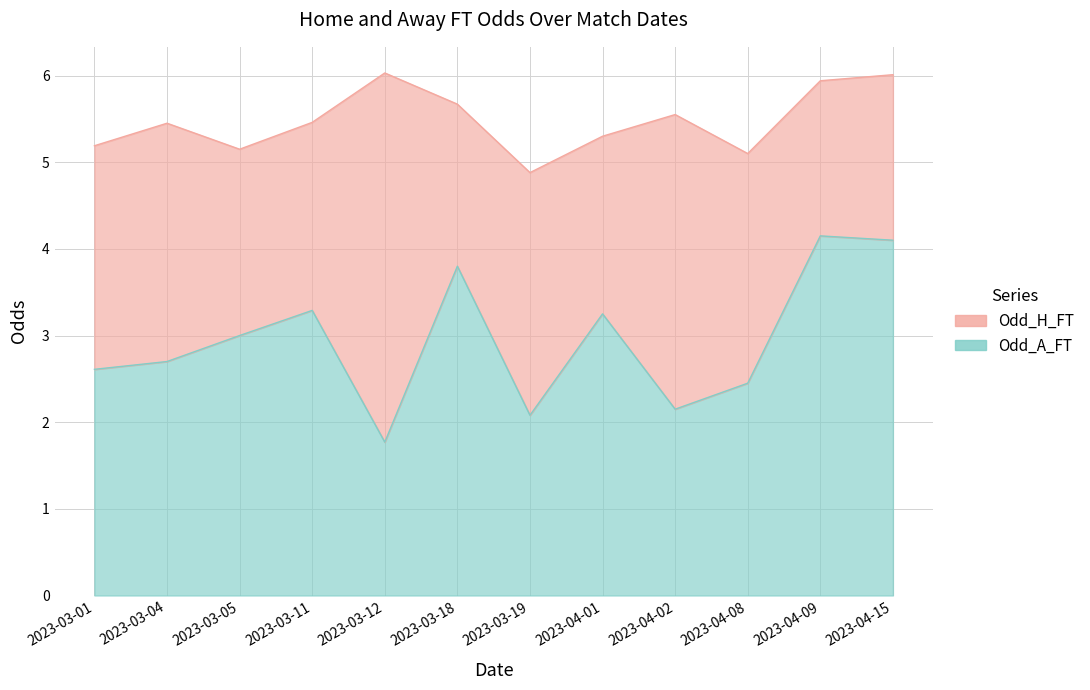

Reading left to right, extract all data points from this chart.

2023-03-01=2.6	2023-03-04=2.7	2023-03-05=3.0	2023-03-11=3.3	2023-03-12=1.8	2023-03-18=3.8	2023-03-19=2.1	2023-04-01=3.2	2023-04-02=2.1	2023-04-08=2.5	2023-04-09=4.2	2023-04-15=4.1